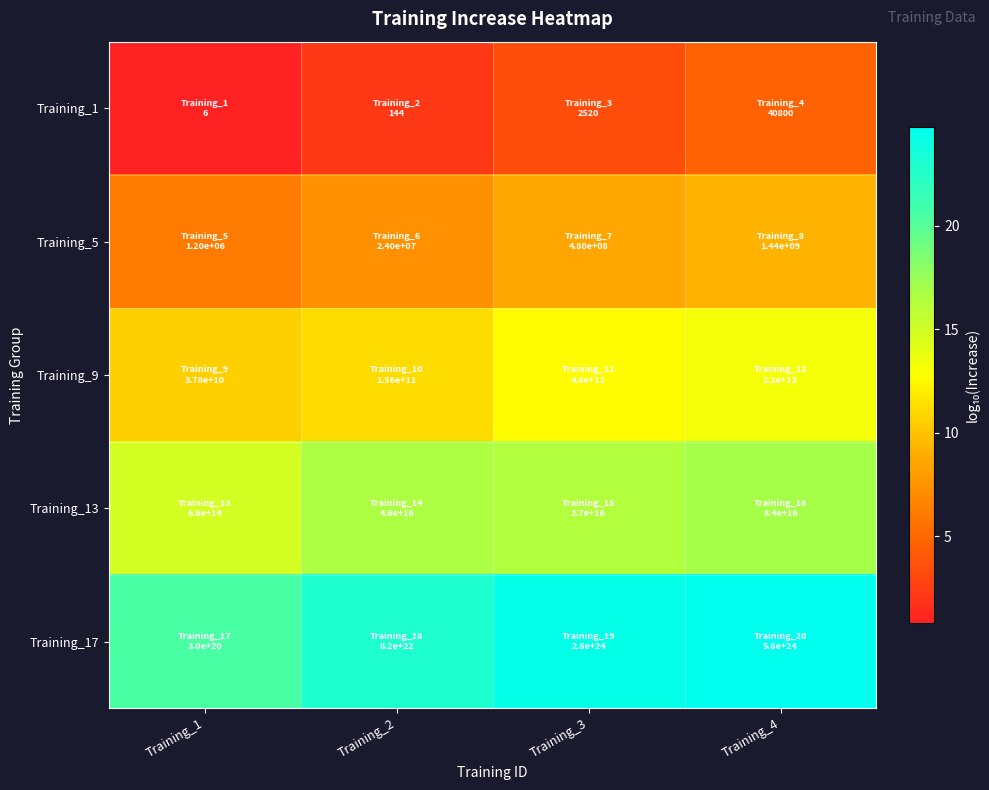

At which category is the sum across all series the highest?

Training_4